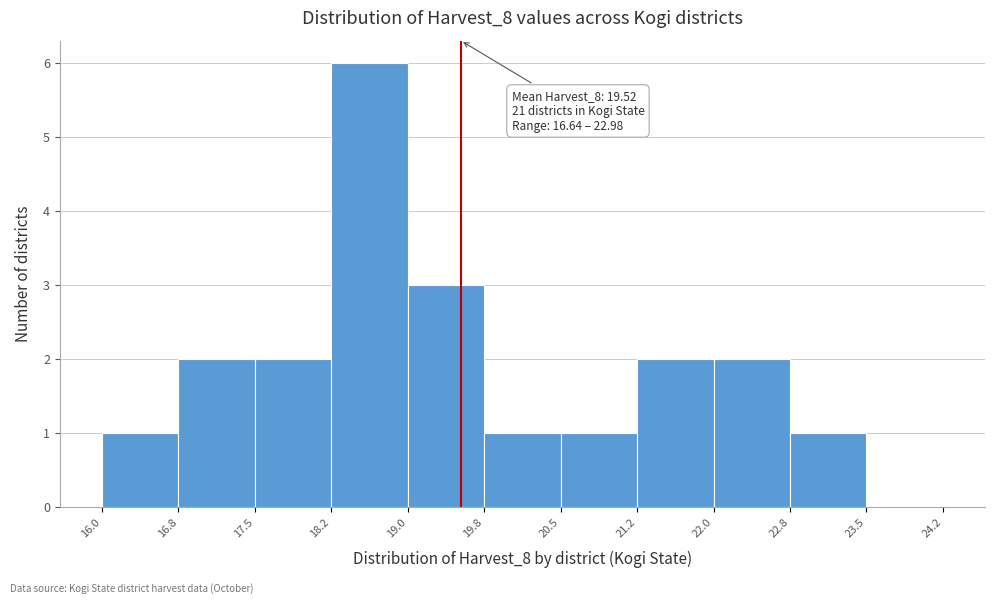

Over which range of the x-axis is the bar tallest?

18.2 to 19.0